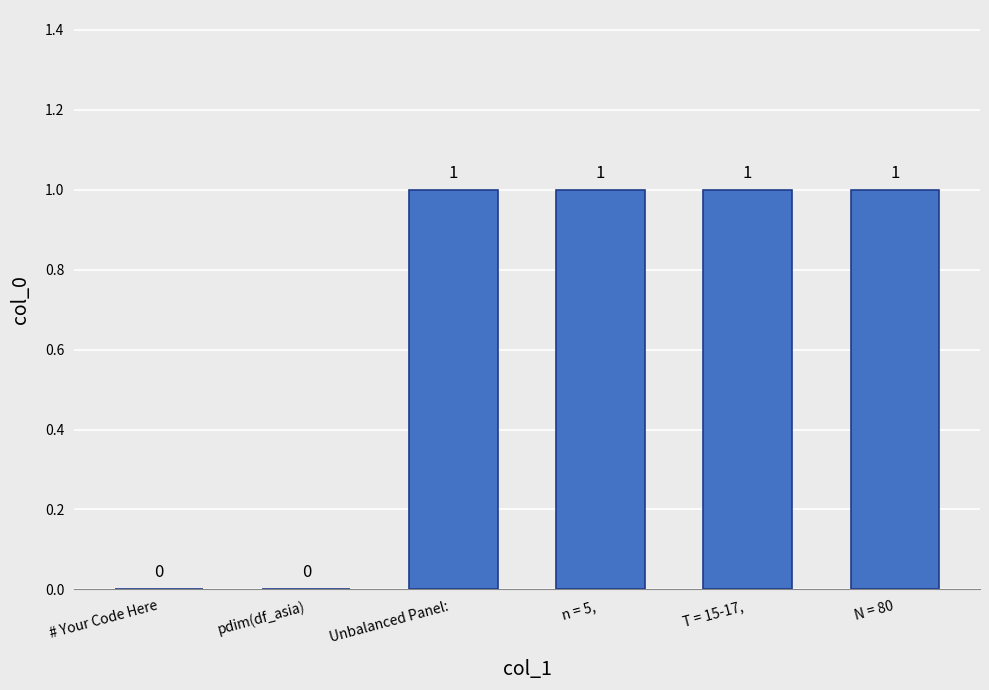

The value at N = 80 is 1. True or false?

True